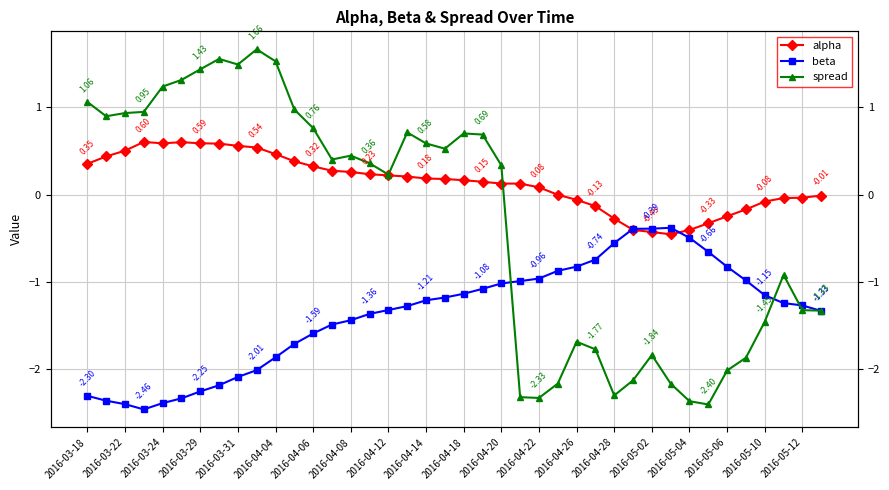

Is it true that beta equals -1.8 at 2016-04-14?

False